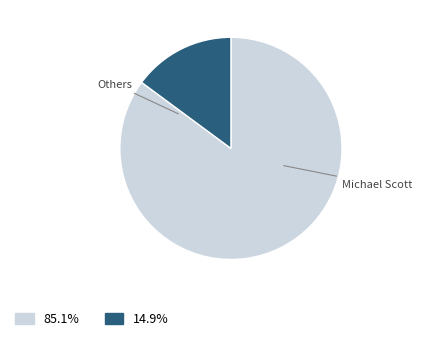

Is there any slice that represents more than half of the pie?

Yes